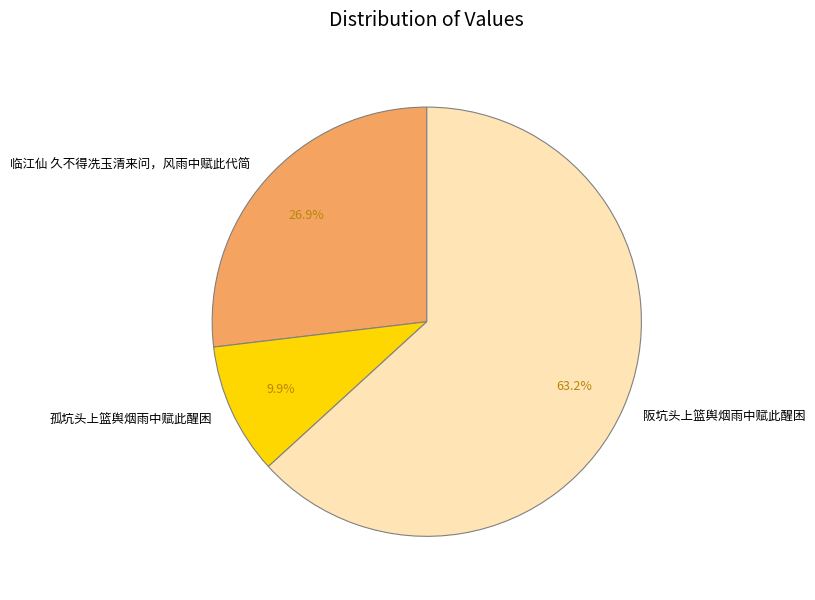

To the nearest percent, what percentage of the pie is 阪坑头上篮舆烟雨中赋此醒困?

63%